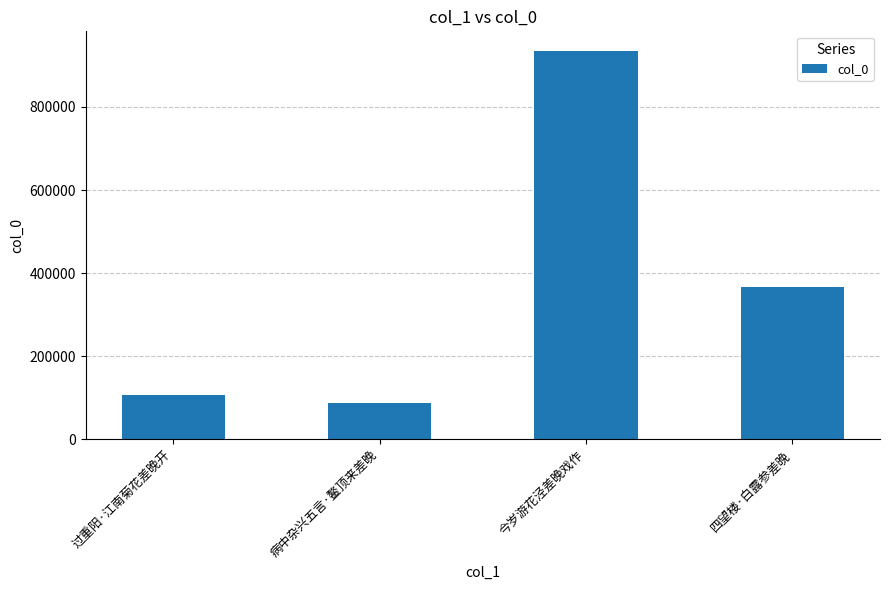

What position from the left is 过重阳·江南菊花差晚开?

1